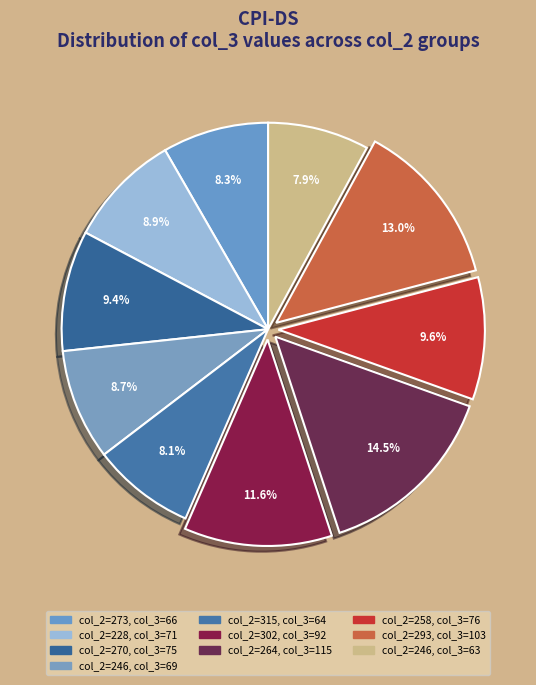

To the nearest percent, what is the average slice percentage?

10%